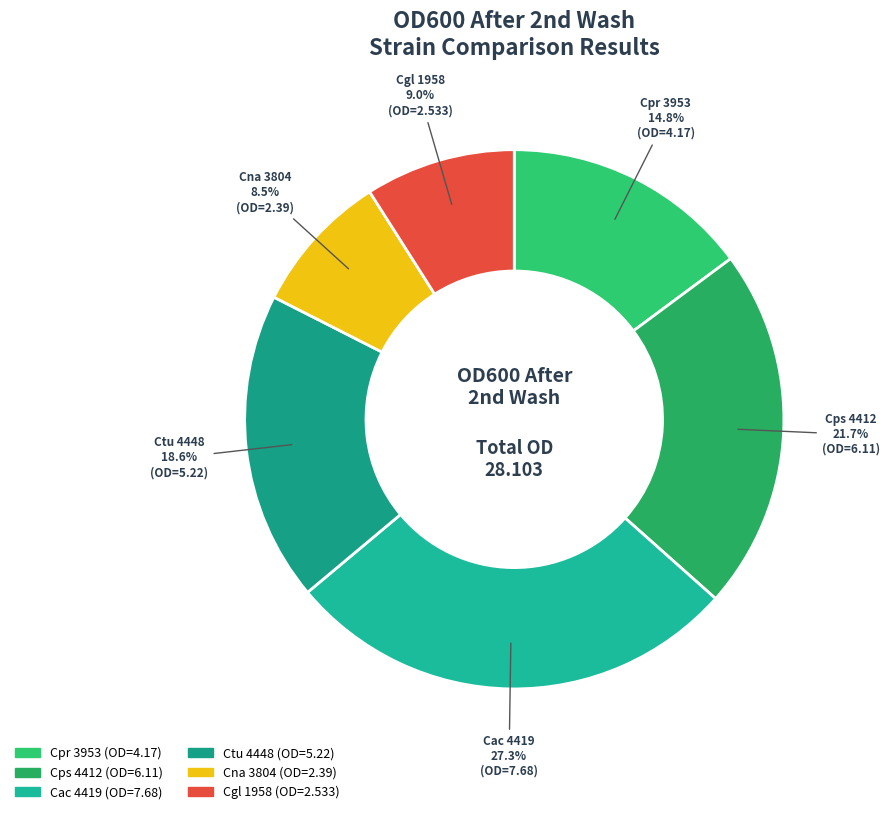

Which category has the biggest portion of the pie?

Cac 4419